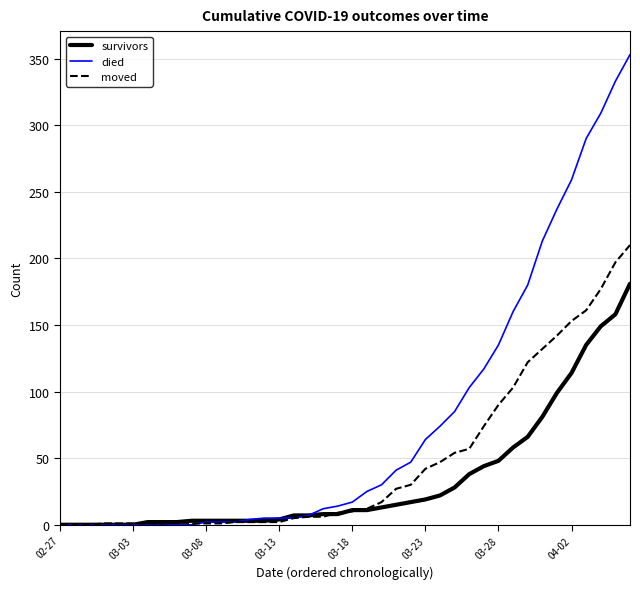

What is the maximum value for survivors?

181